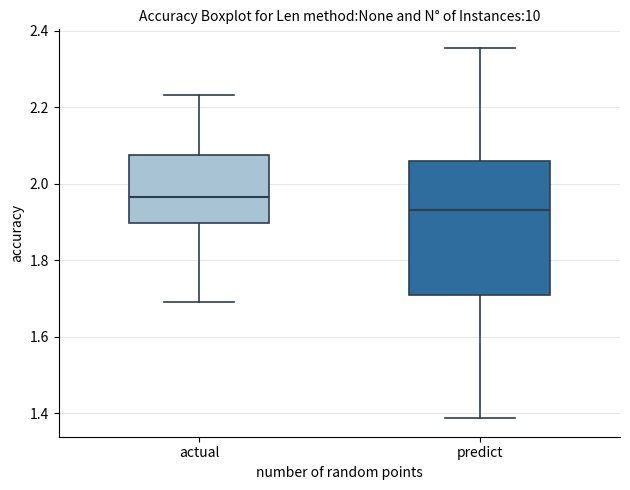

Which box has the highest median line?

actual